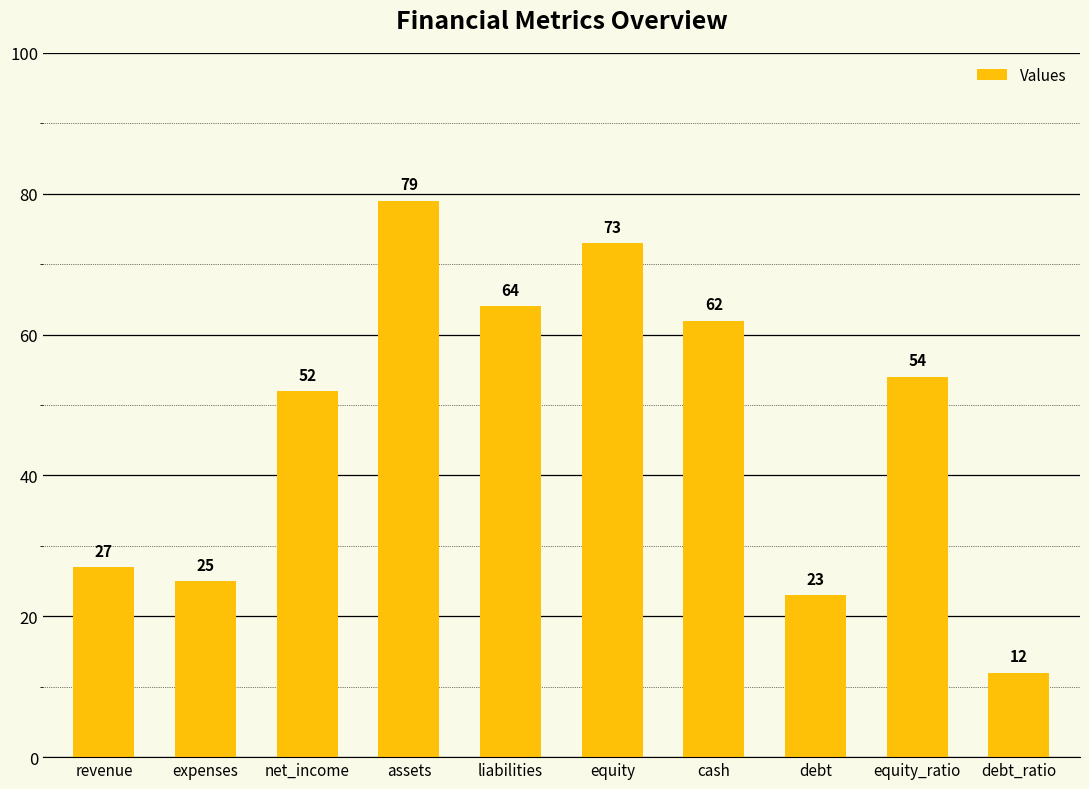

Are the bars horizontal?

No